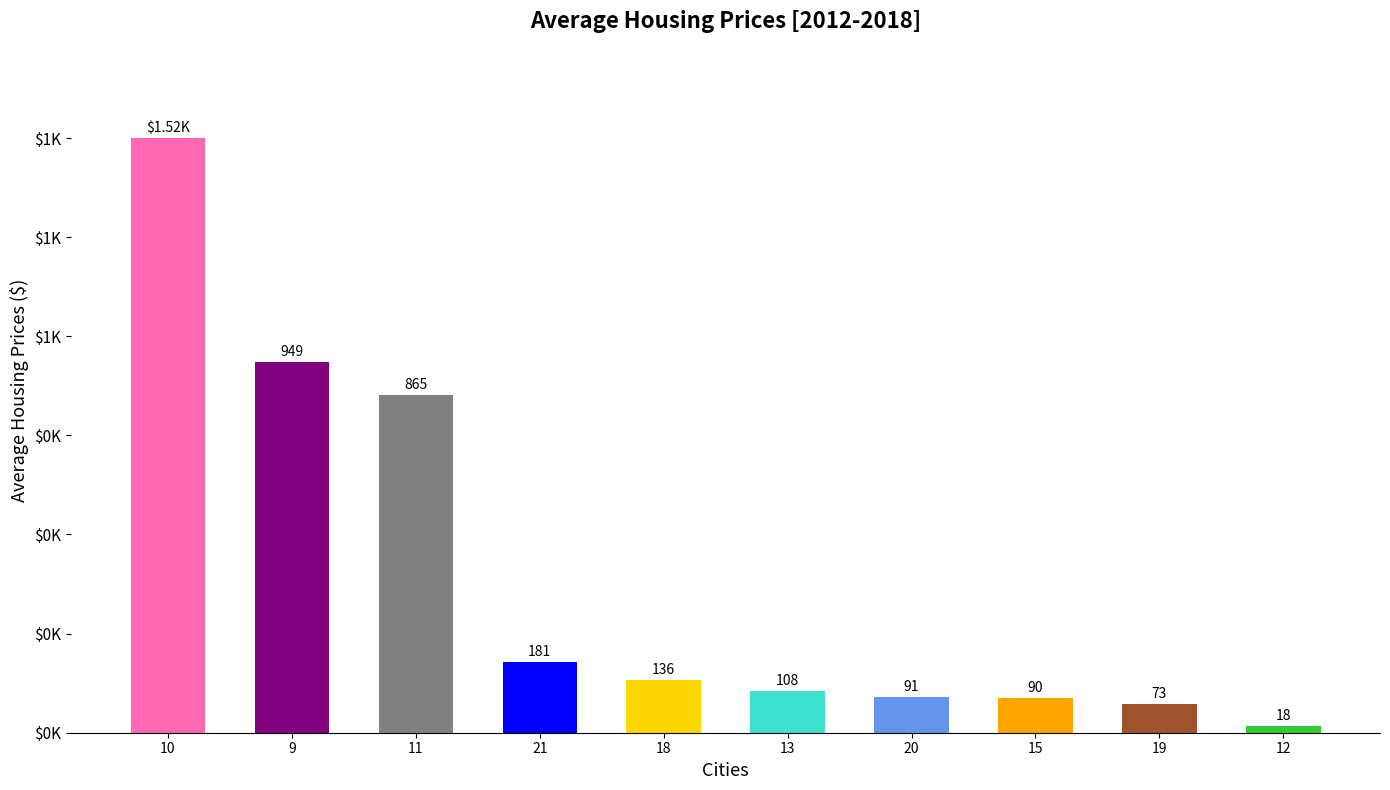

What is the change in value from 19 to 12?

-55